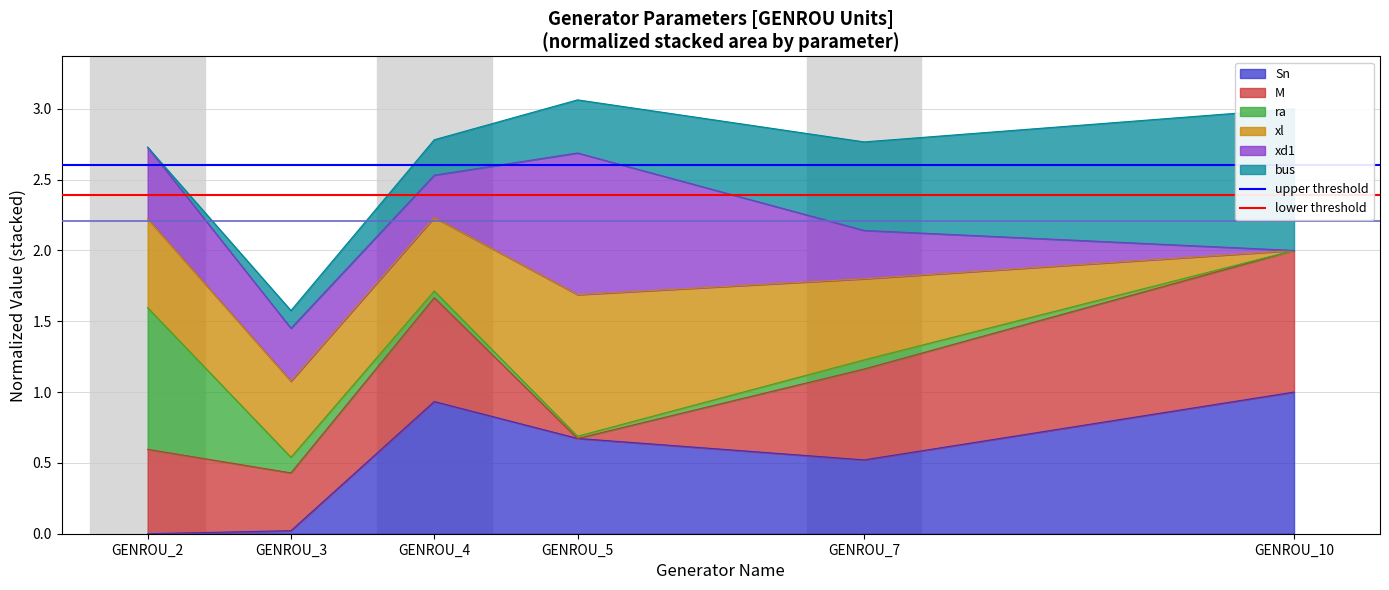

The value of Sn at GENROU_5 is 0.3. True or false?

False